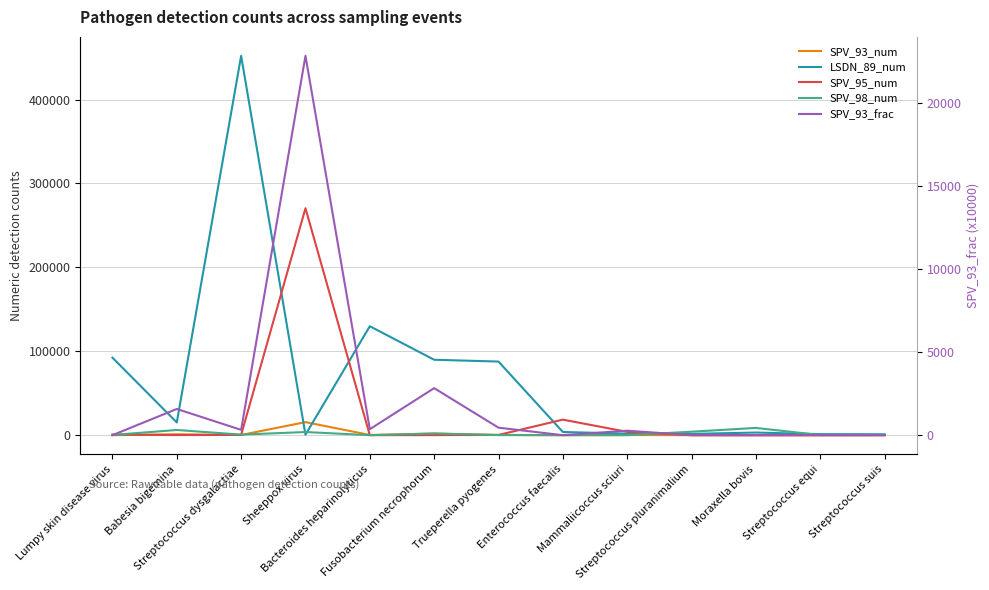

How many lines are shown in the chart?

5